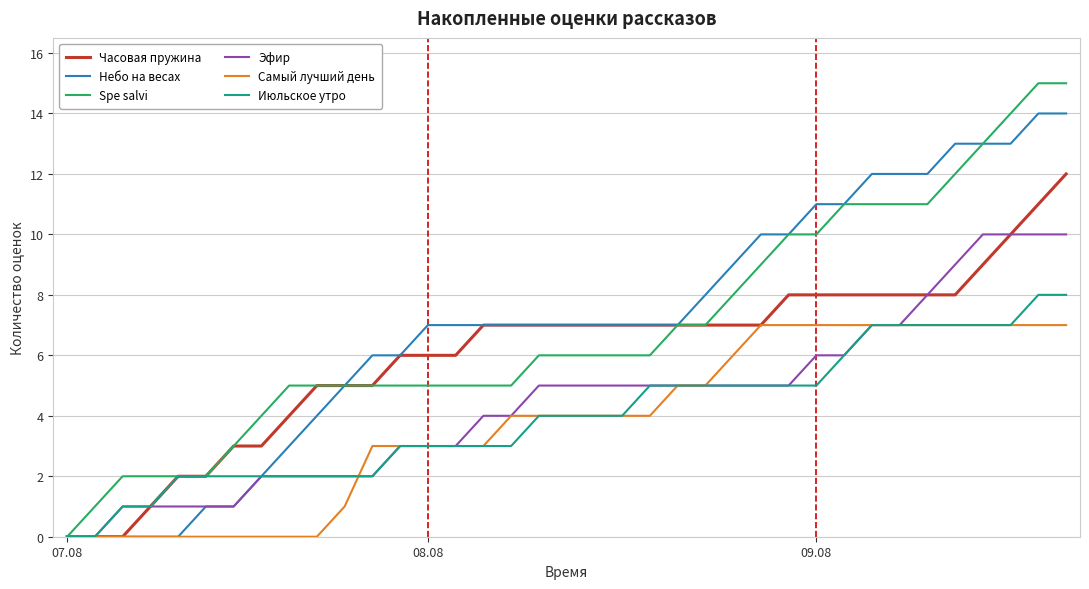

Rank the series by their maximum value, from lowest to highest.

Самый лучший день, Июльское утро, Эфир, Часовая пружина, Небо на весах, Spe salvi